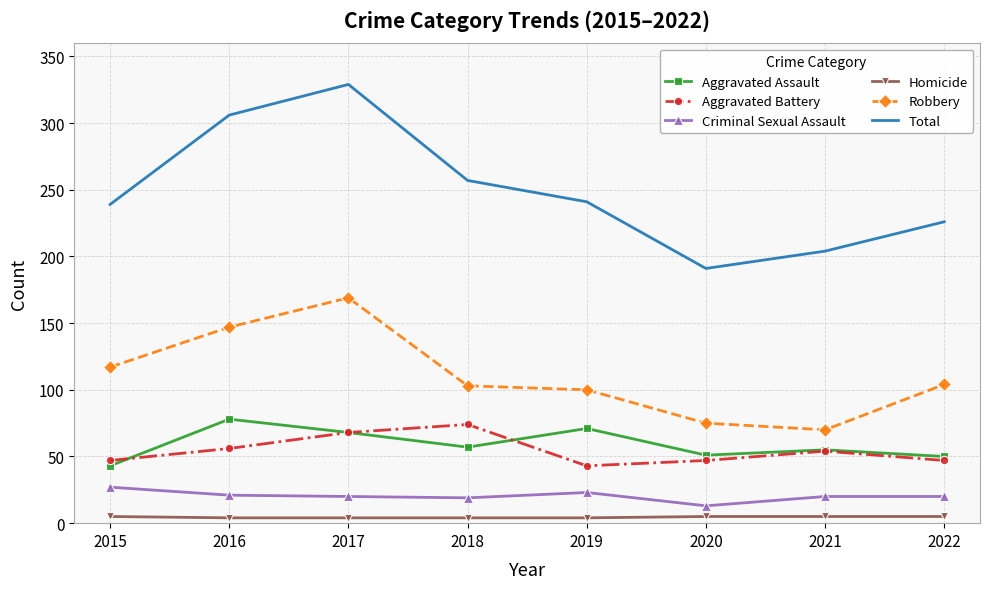

Rank the series at 2016 from lowest to highest value.

Homicide, Criminal Sexual Assault, Aggravated Battery, Aggravated Assault, Robbery, Total